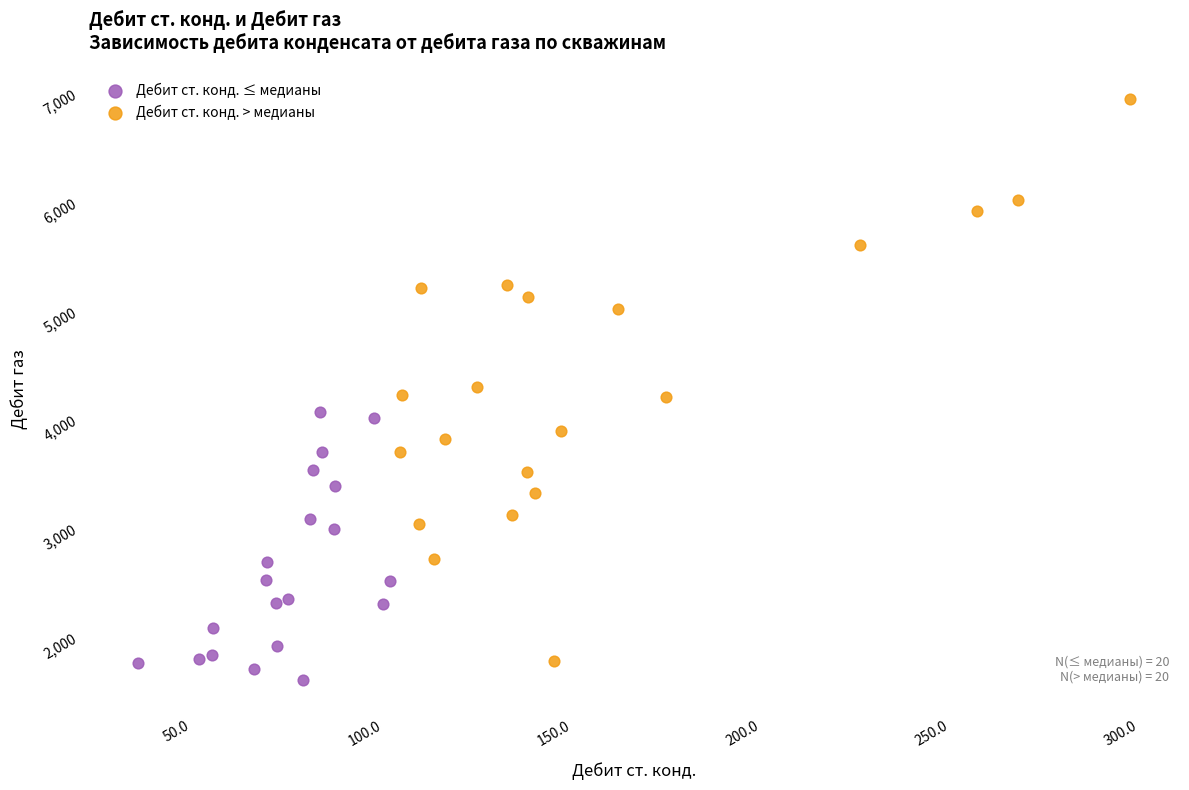

Which series has the largest Y range (max minus min)?

Дебит ст. конд. > медианы